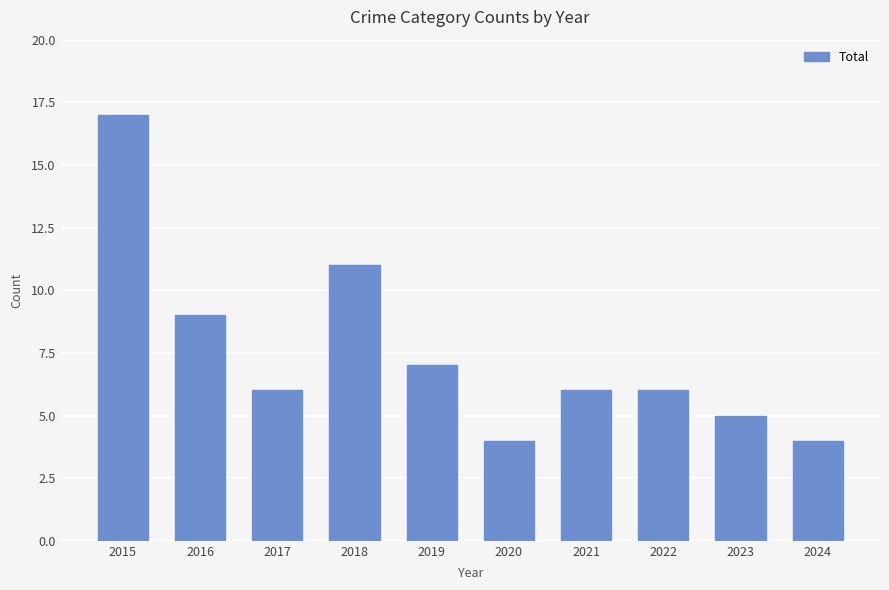

What is the difference between the maximum and second lowest values?

13